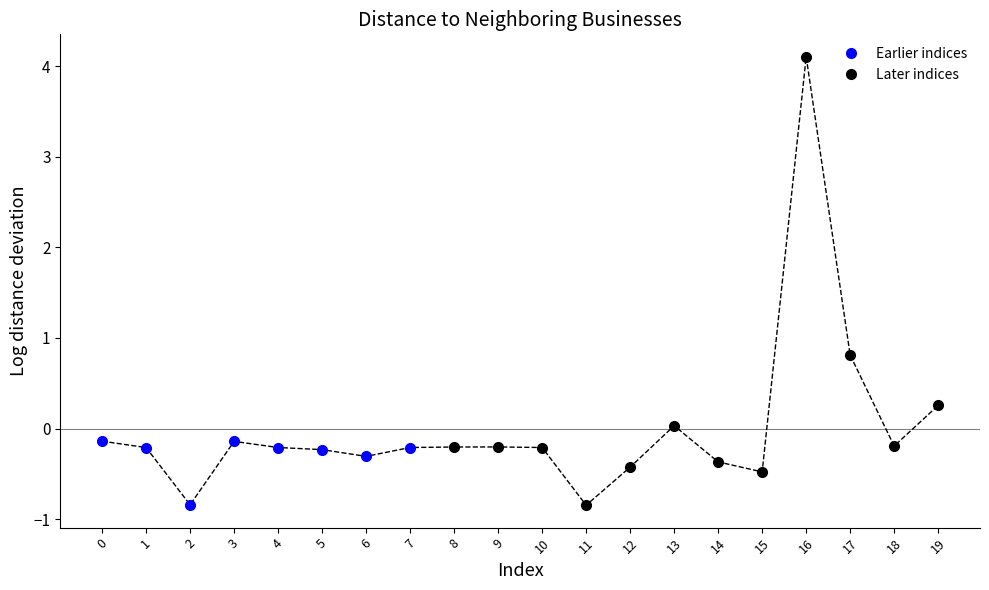

What is the difference between the values at 14 and 2?

0.5